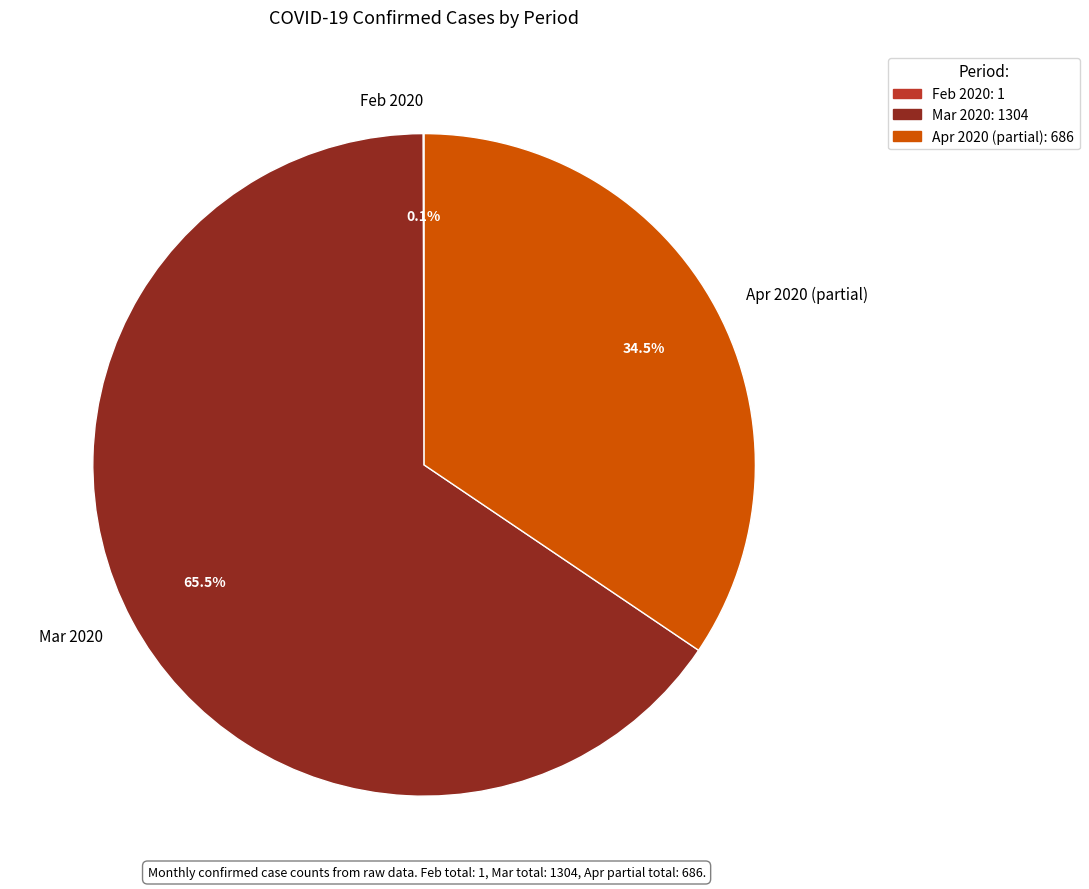

What portion of the pie excludes Apr 2020 (partial)?

65.5%